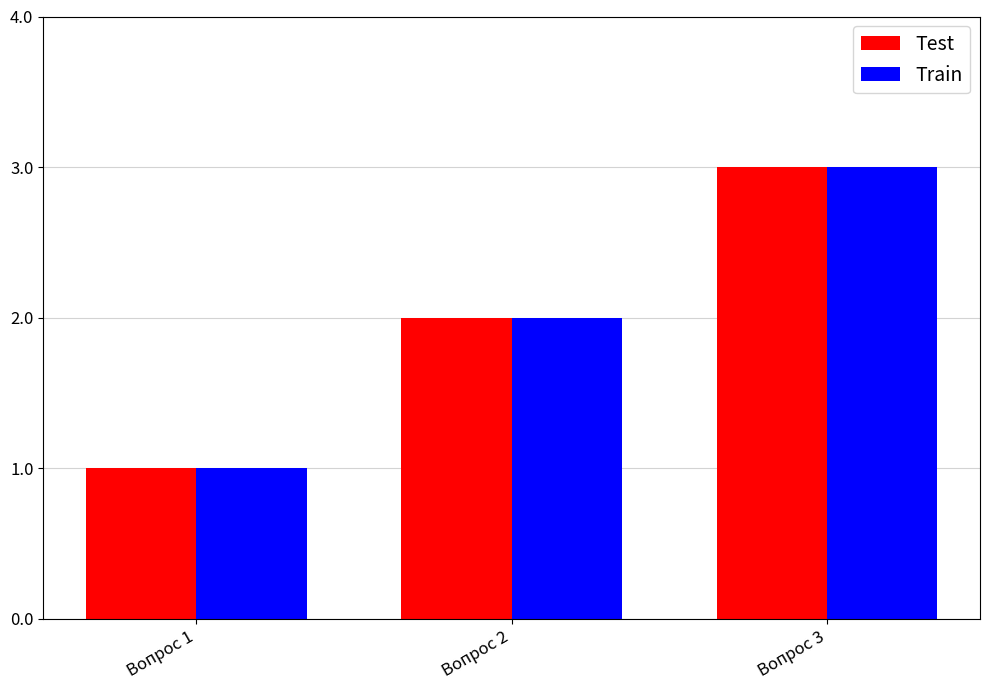

Rank the categories by Test value from highest to lowest.

Вопрос 3, Вопрос 2, Вопрос 1